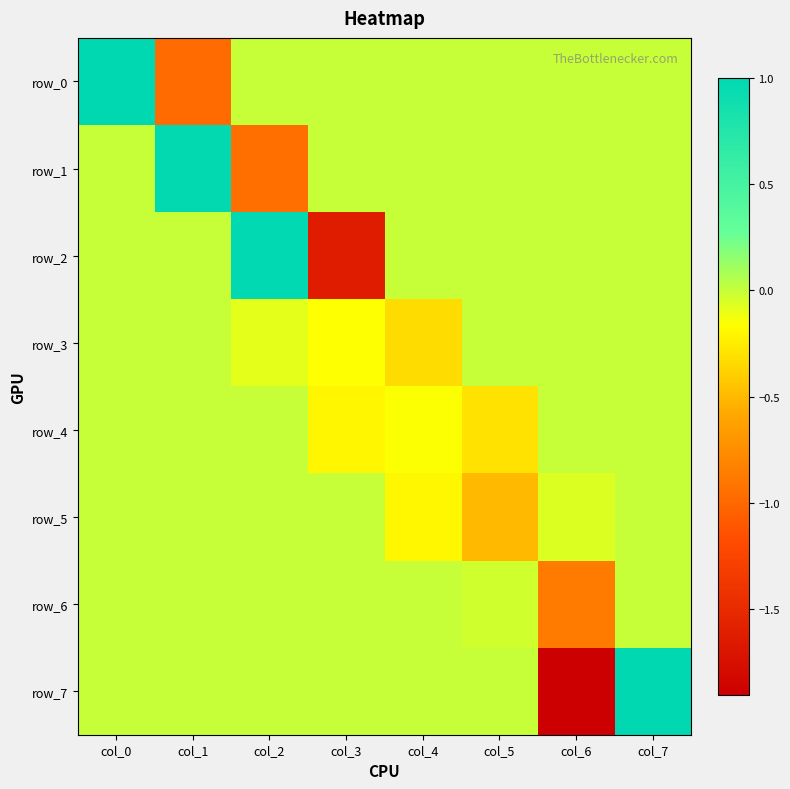

At which category is the sum across all series the highest?

col_7